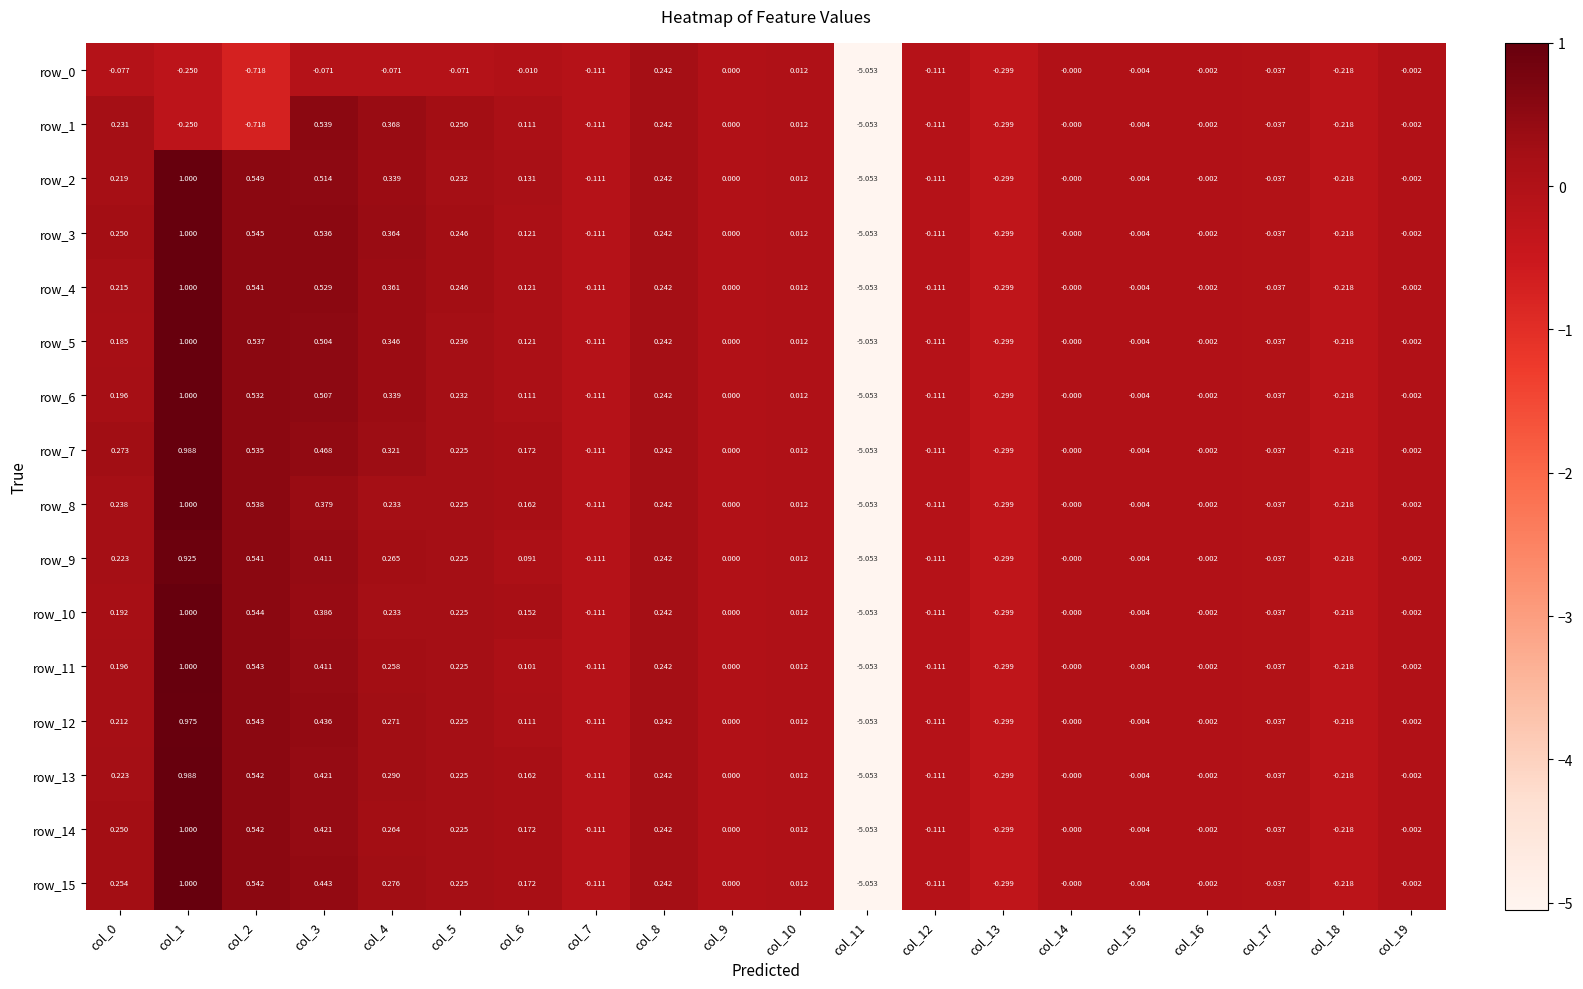

Which label corresponds to the largest value in the chart?

col_1